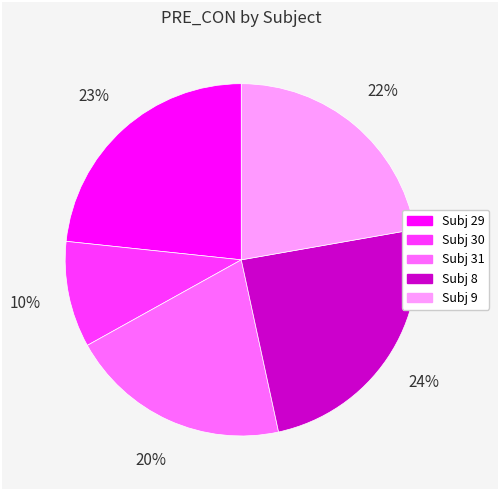

Is there a majority slice in this chart?

No